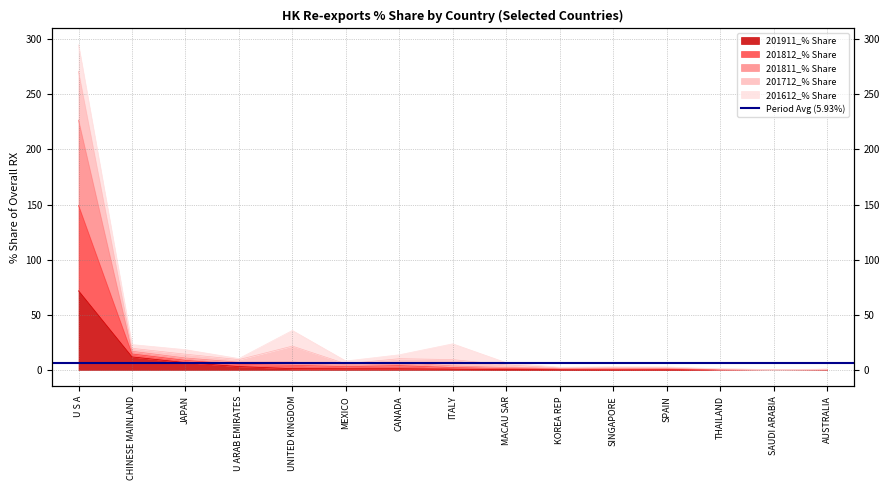

At which label is 201911_% Share closest to 35?

CHINESE MAINLAND